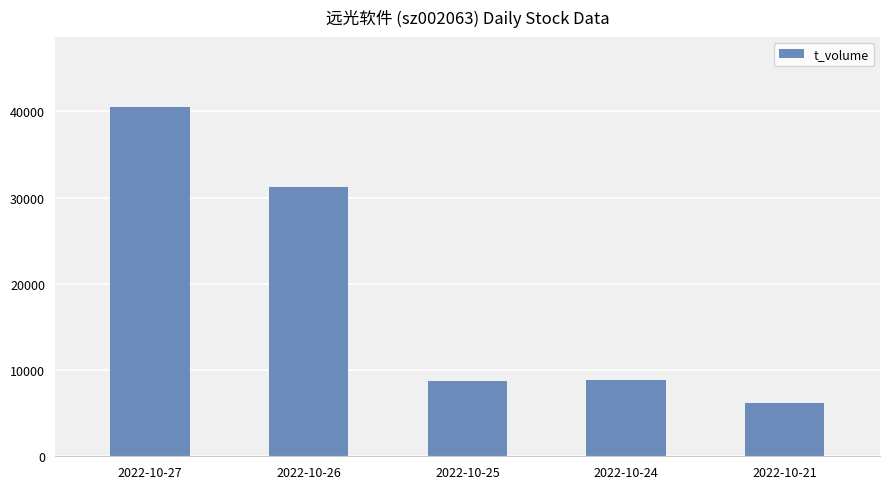

At which label is the value closest to 23360?

2022-10-26